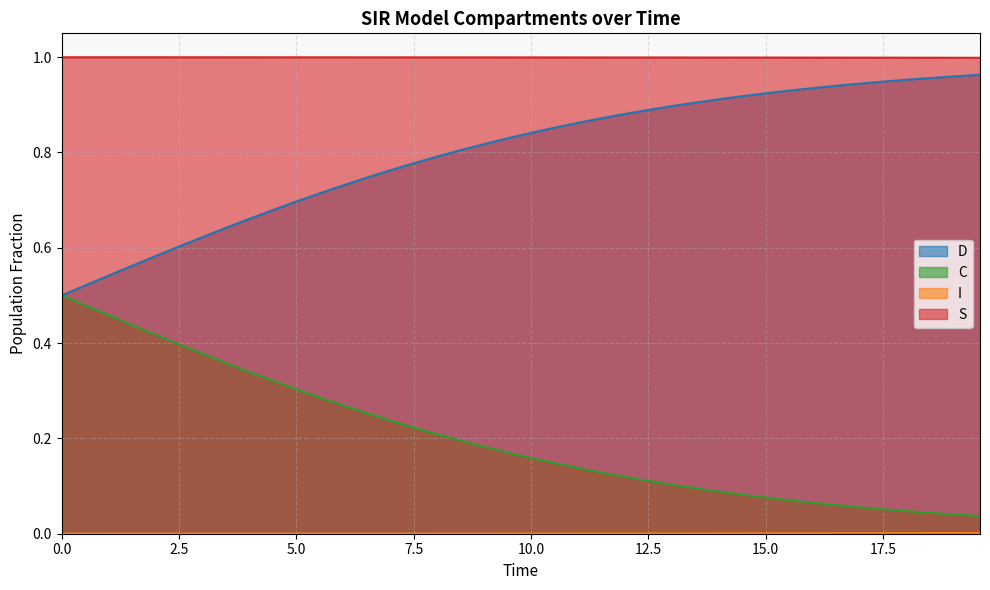

How many lines are shown in the chart?

4